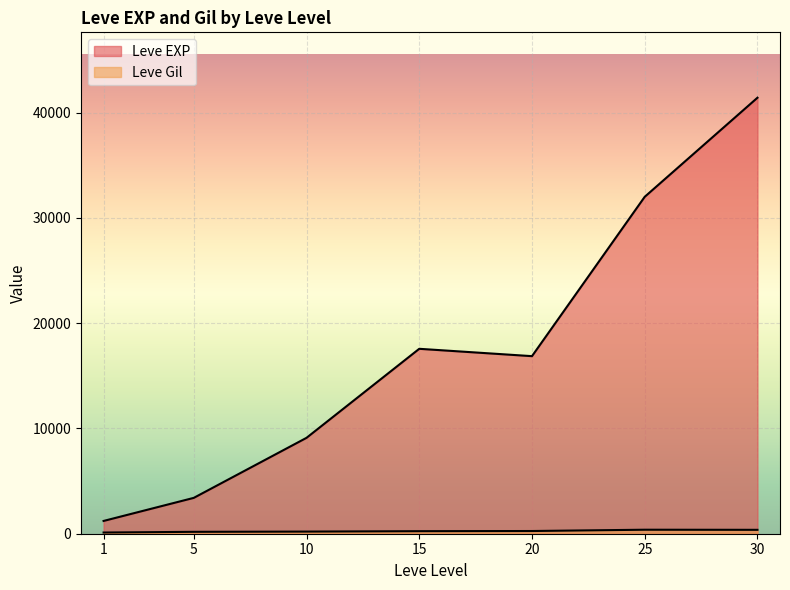

How many lines are shown in the chart?

2